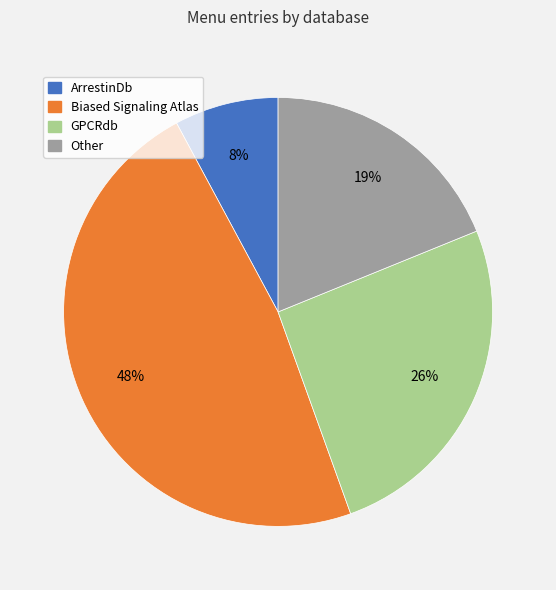

To the nearest percent, what is the difference between the GPCRdb and Biased Signaling Atlas slice percentages?

22%